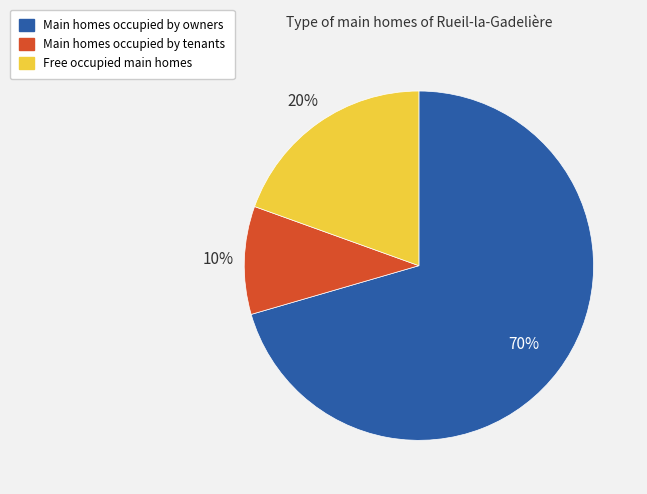

Is there a majority slice in this chart?

Yes